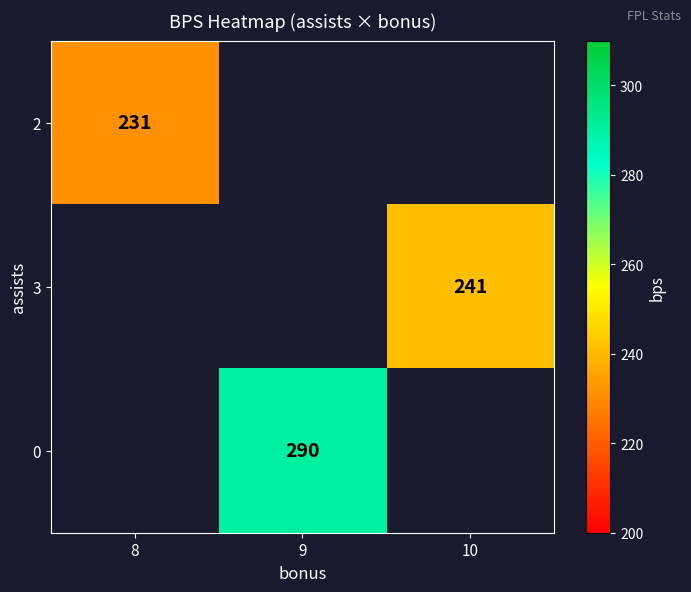

At how many categories does at least one series exceed 288?

1